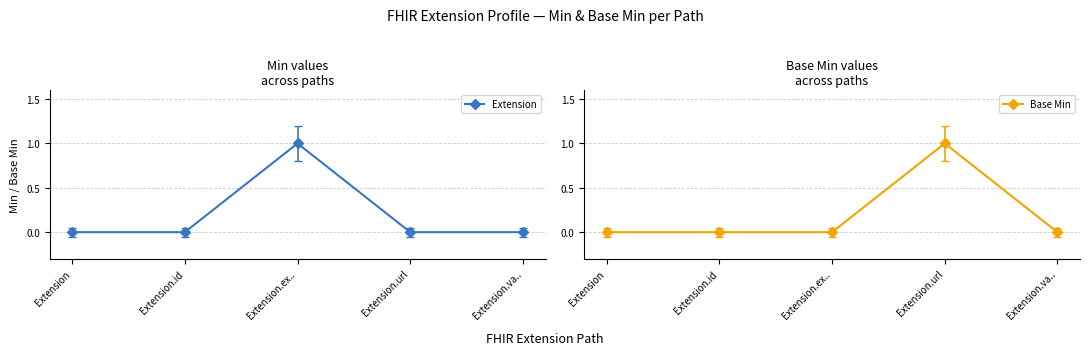

Reading right to left, extract all data points from this chart.

Extension: Extension.va..=0	Extension.url=0	Extension.ex..=1	Extension.id=0	Extension=0
Base Min: Extension.va..=0	Extension.url=1	Extension.ex..=0	Extension.id=0	Extension=0